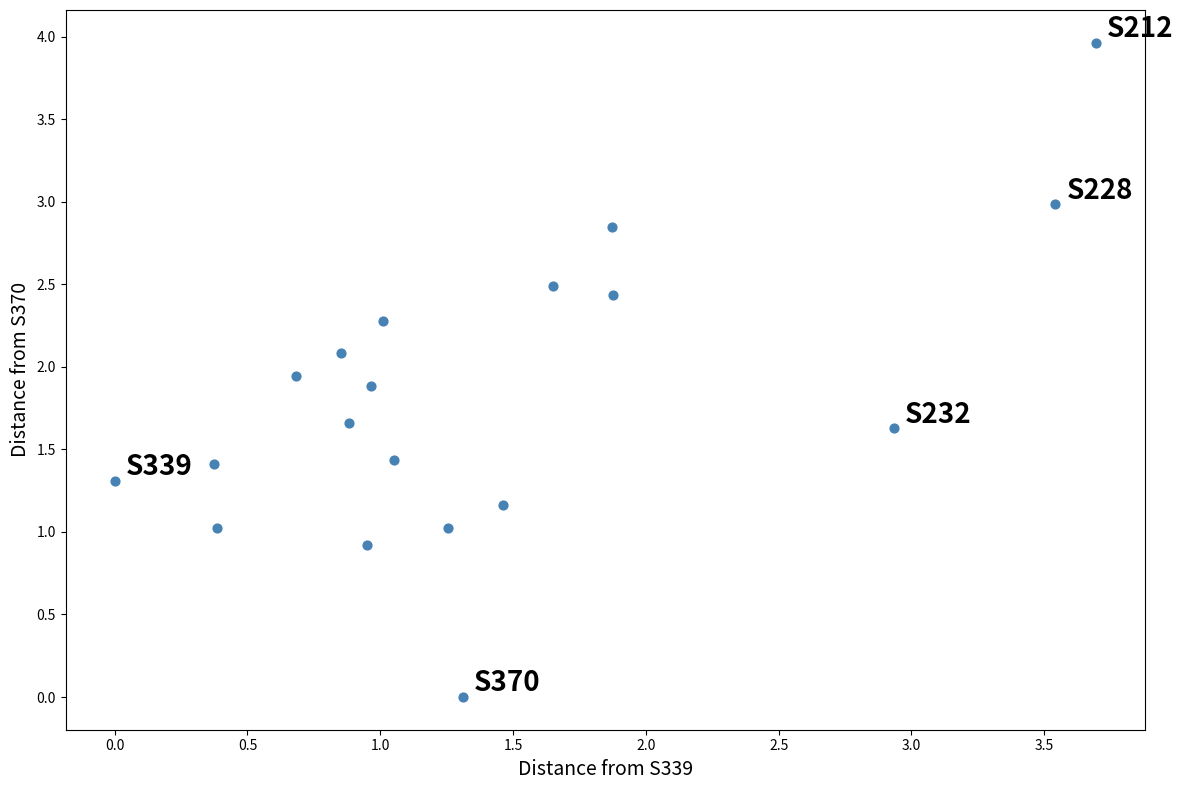

What is the range of X values (max minus min)?

3.7